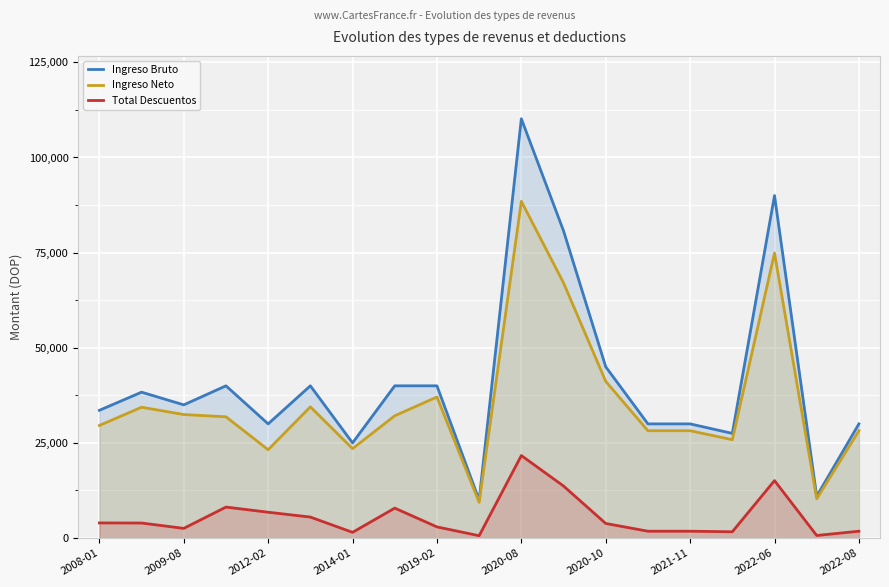

What is the maximum value shown in the chart?

110166.7